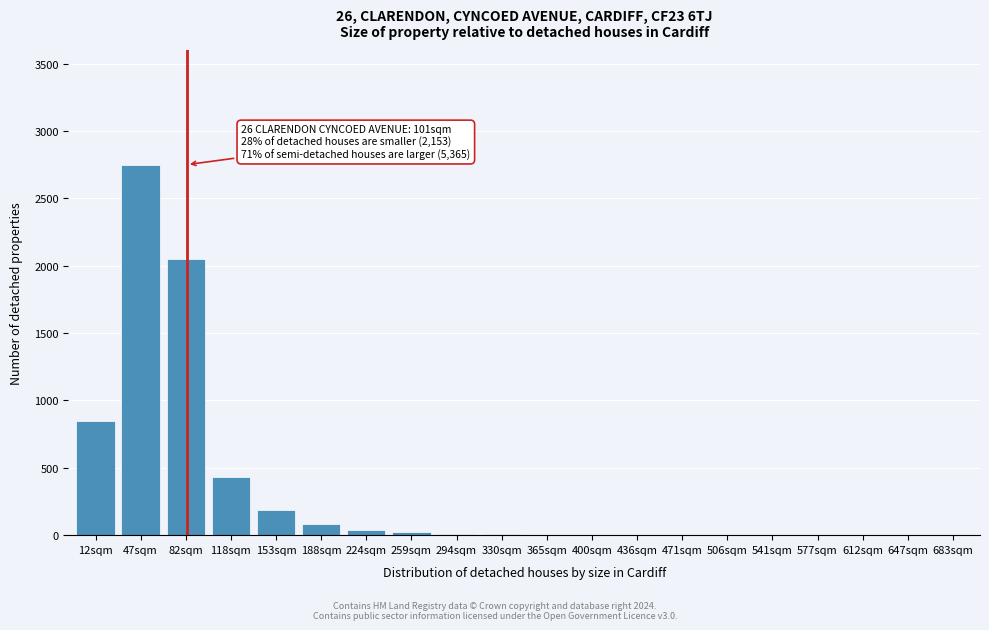

Which category has the highest value across all series?

47sqm